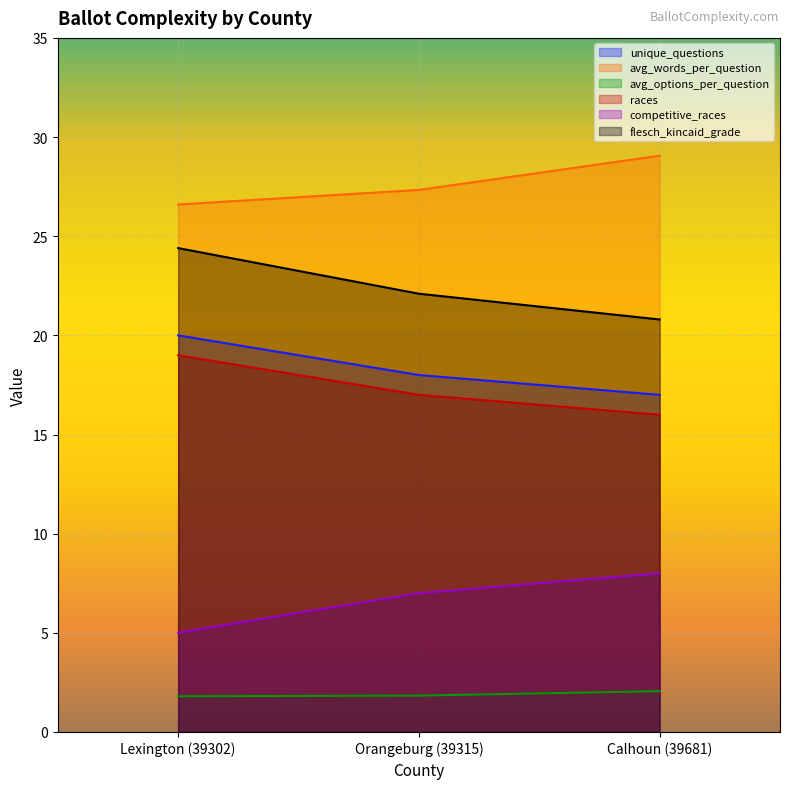

What is the smallest value displayed?

1.8